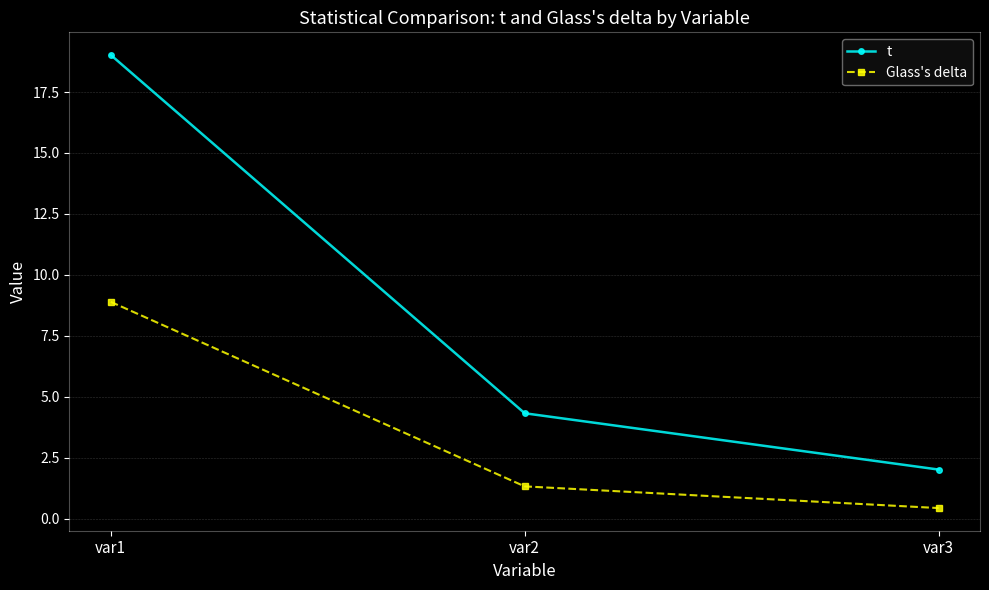

Which series has the largest total across all categories?

t